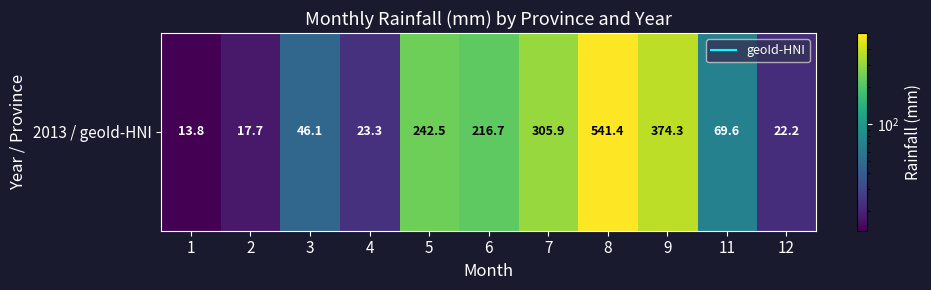

True or false: the data shows 9.7 at 12.

False